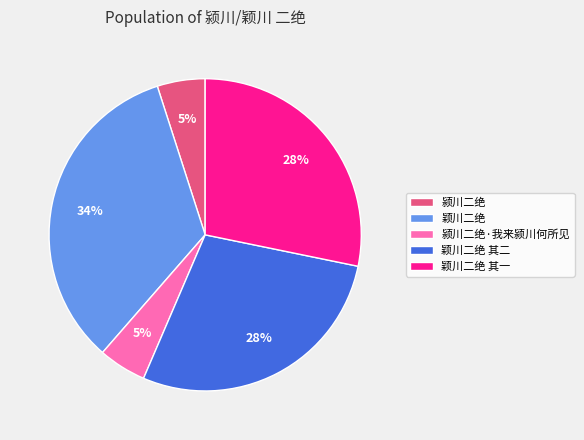

Do 颍川二绝 and 颍川二绝·我来颍川何所见 together represent more than half of the pie?

No